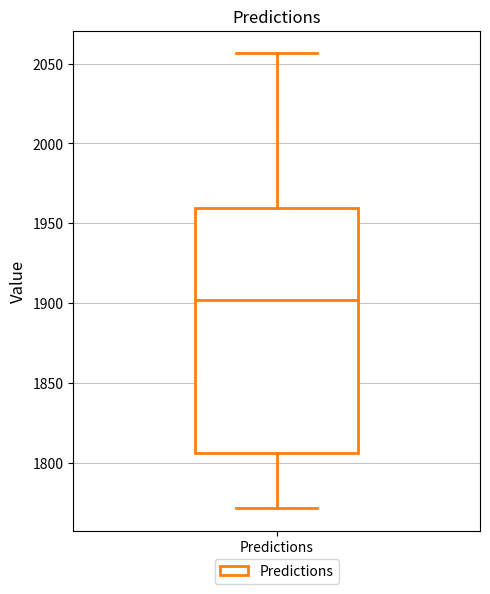

Transcribe this box plot: give where the median line is, the range the box spans, and where the two whiskers end, as read against the y-axis. The values are not printed on the chart, so give them approximately, as read against the axis.

median 1900, box 1805 to 1960, whiskers 1770 to 2055